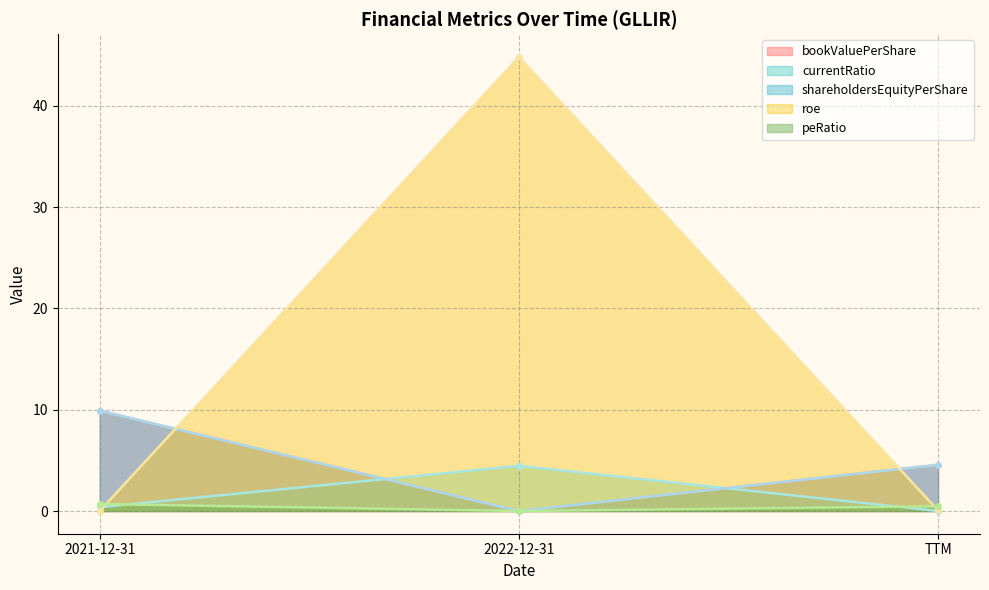

What are all the series names shown in the legend?

bookValuePerShare, currentRatio, shareholdersEquityPerShare, roe, peRatio